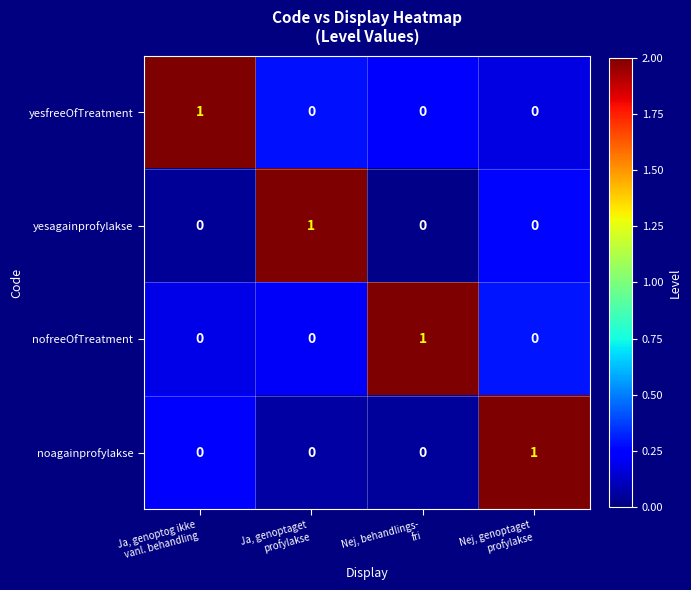

Reading right to left, extract all data points from this chart.

yesfreeOfTreatment: 0	0	0	1
yesagainprofylakse: 0	0	1	0
nofreeOfTreatment: 0	1	0	0
noagainprofylakse: 1	0	0	0